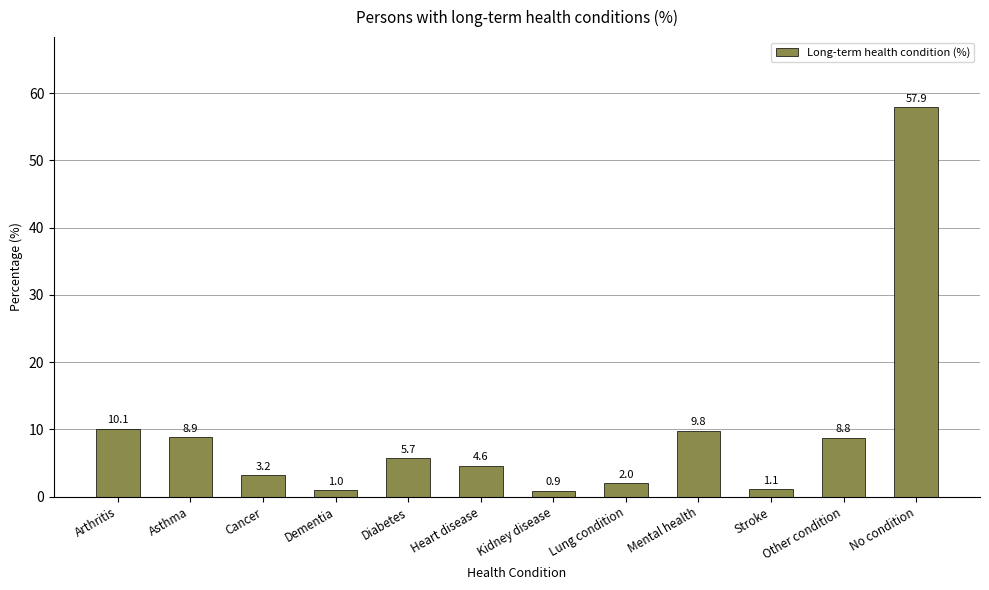

What is the sum of all values?

114.0